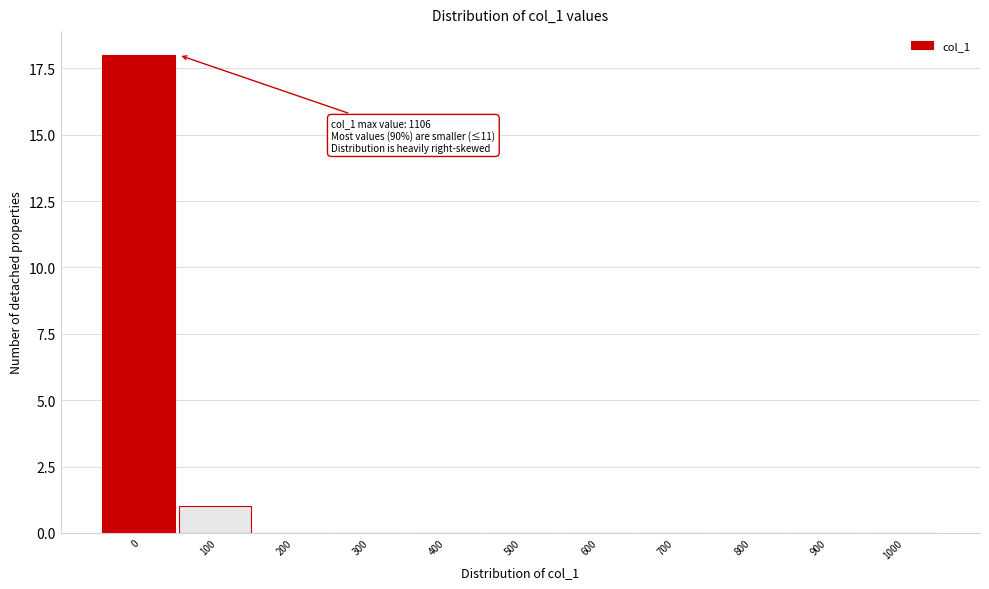

Reading right to left, what are all the values shown in this chart?

1000=0	900=0	800=0	700=0	600=0	500=0	400=0	300=0	200=0	100=1	0=18